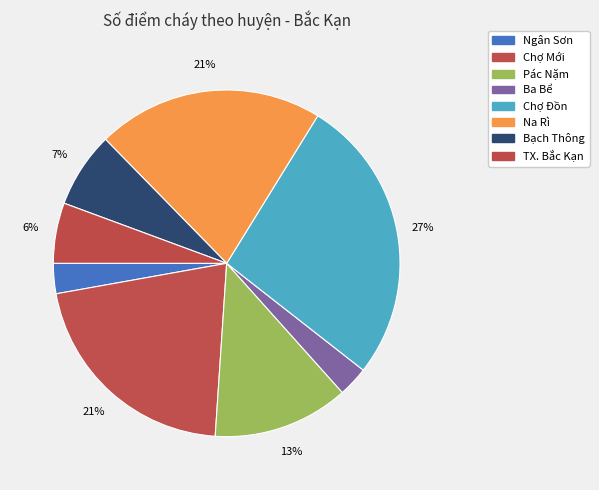

The TX. Bắc Kạn slice represents 6% of the pie. True or false?

True